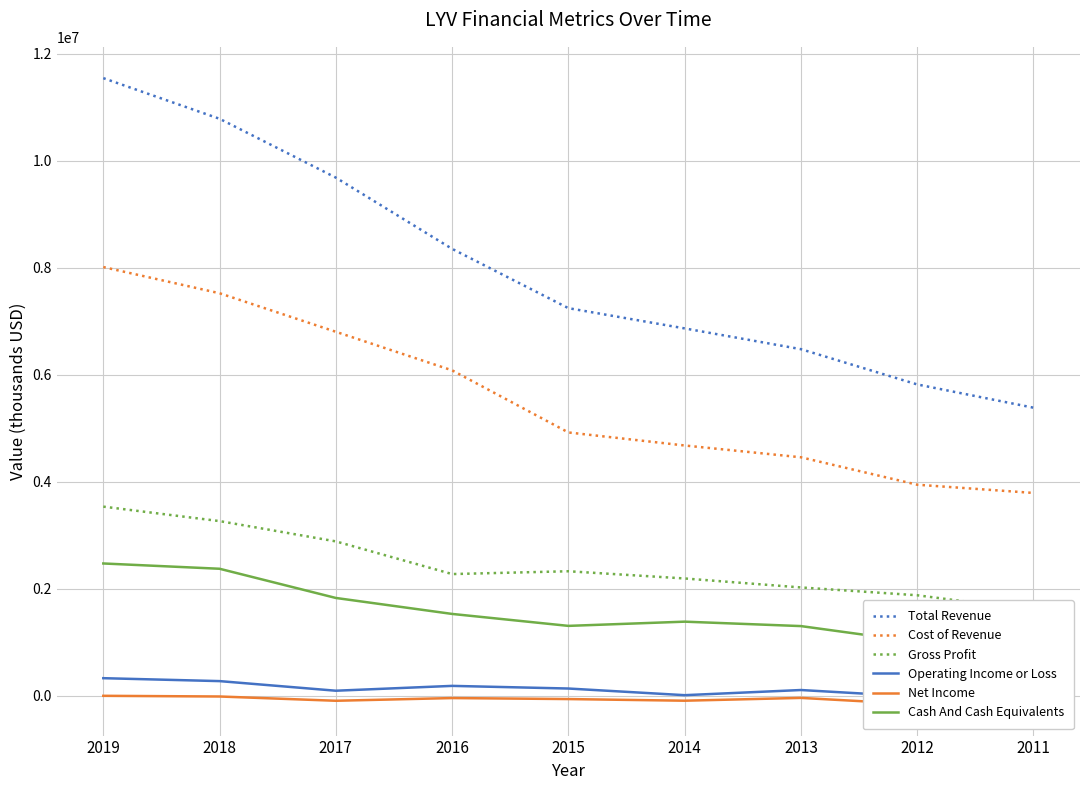

True or false: Net Income has a value of -47000 at 2016.

True